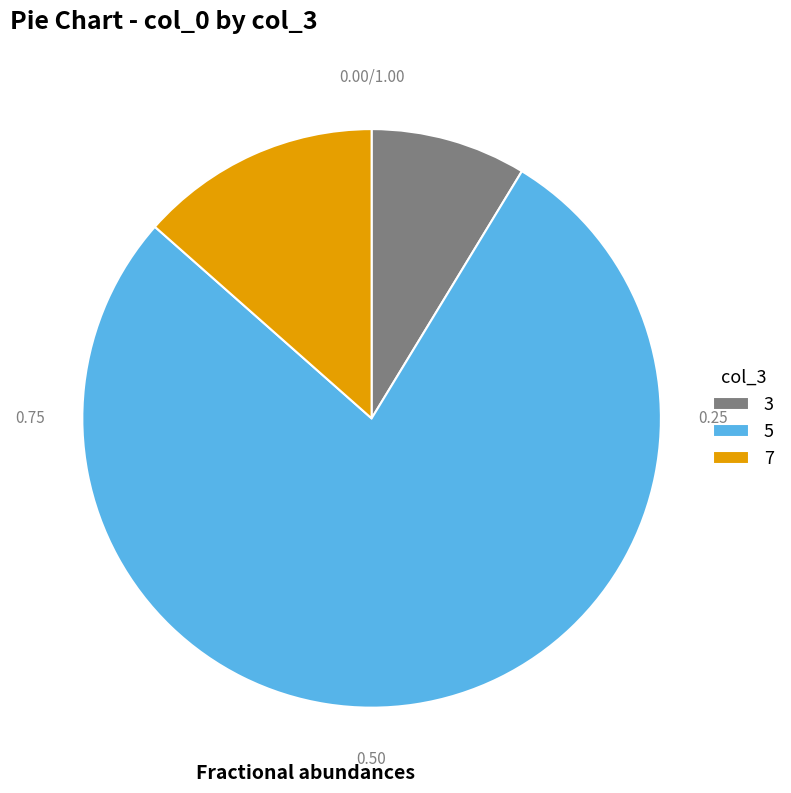

Does any single category account for the majority?

Yes